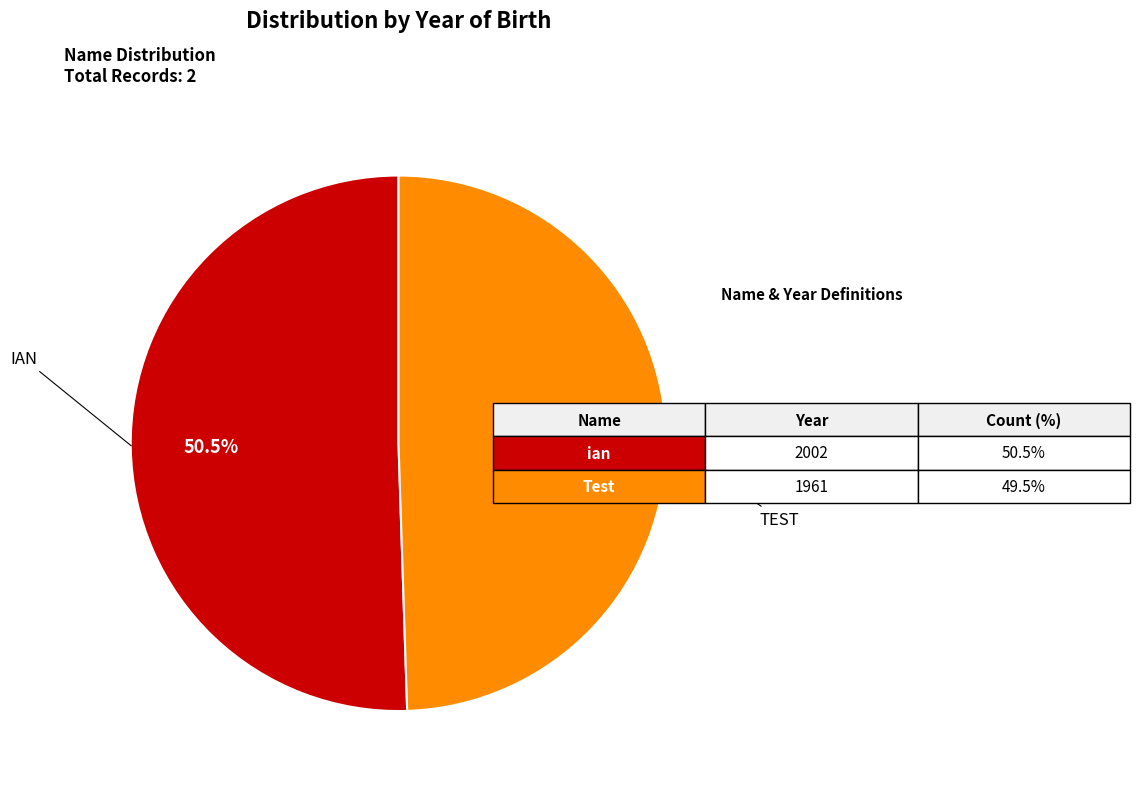

Is there a majority slice in this chart?

Yes